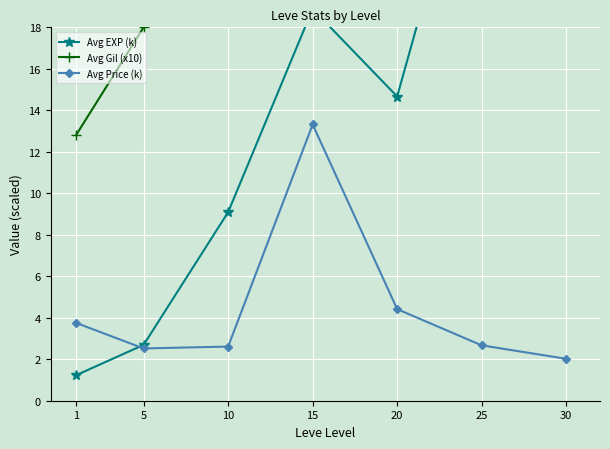

Reading left to right, extract all data points from this chart.

Avg EXP (k): 1.2	2.7	9.1	18.9	14.7	29.2	31.5
Avg Gil (x10): 12.8	18.0	20.8	24.1	27.0	34.0	37.6
Avg Price (k): 3.8	2.5	2.6	13.3	4.4	2.7	2.0